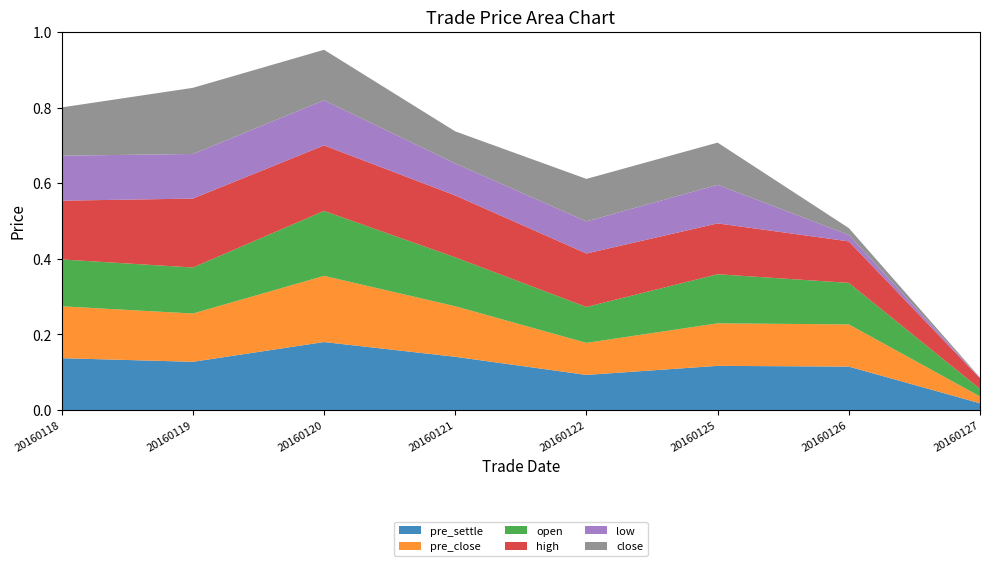

Reading left to right, transcribe all the data shown in this chart.

pre_settle: 0.1	0.1	0.2	0.1	0.1	0.1	0.1	0.0
pre_close: 0.1	0.1	0.2	0.1	0.1	0.1	0.1	0.0
open: 0.1	0.1	0.2	0.1	0.1	0.1	0.1	0.0
high: 0.2	0.2	0.2	0.2	0.1	0.1	0.1	0.0
low: 0.1	0.1	0.1	0.1	0.1	0.1	0.0	0.0
close: 0.1	0.2	0.1	0.1	0.1	0.1	0.0	0.0